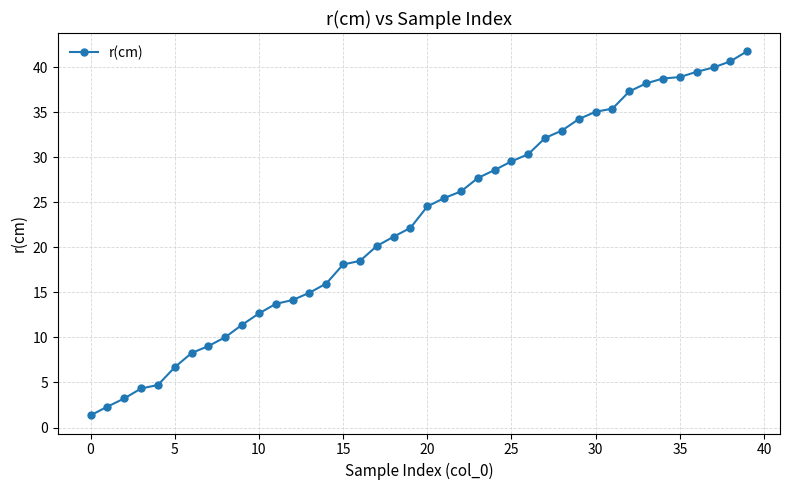

What is the value of the 33rd point from the left?

37.3